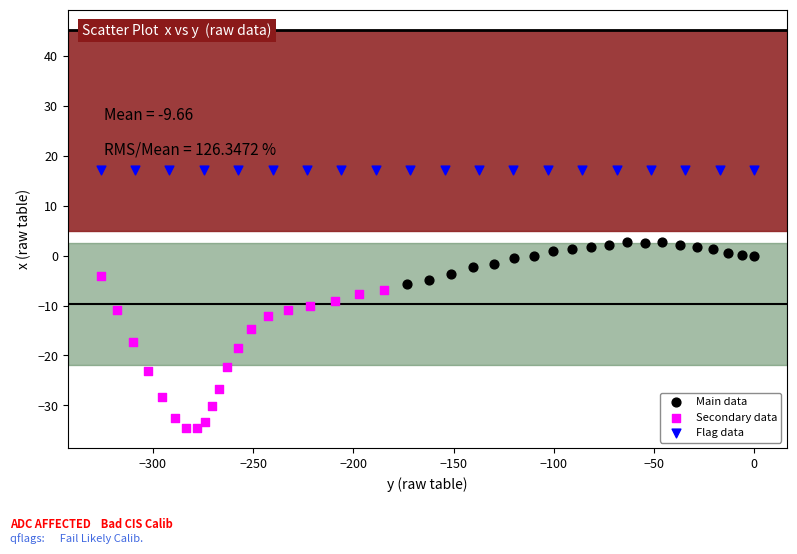

Which series contains the highest Y value?

Flag data